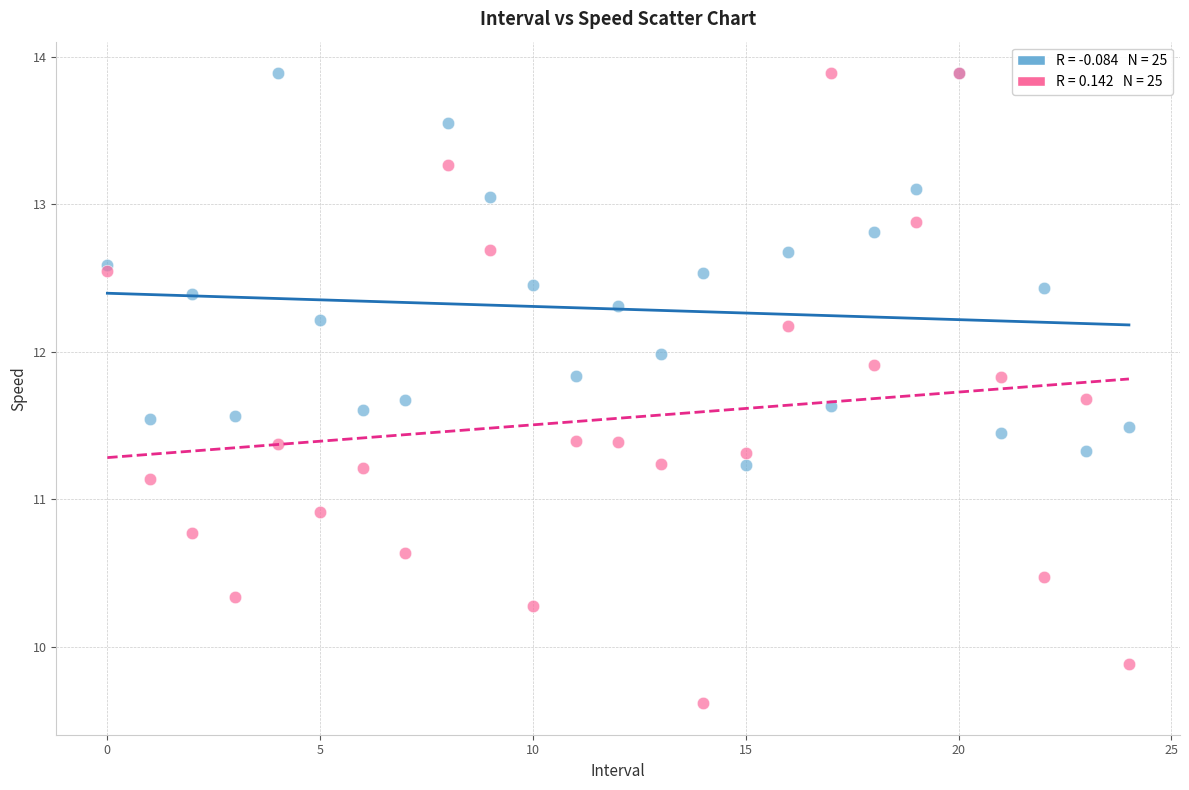

Across all series, what Y value is closest to 11?

10.9